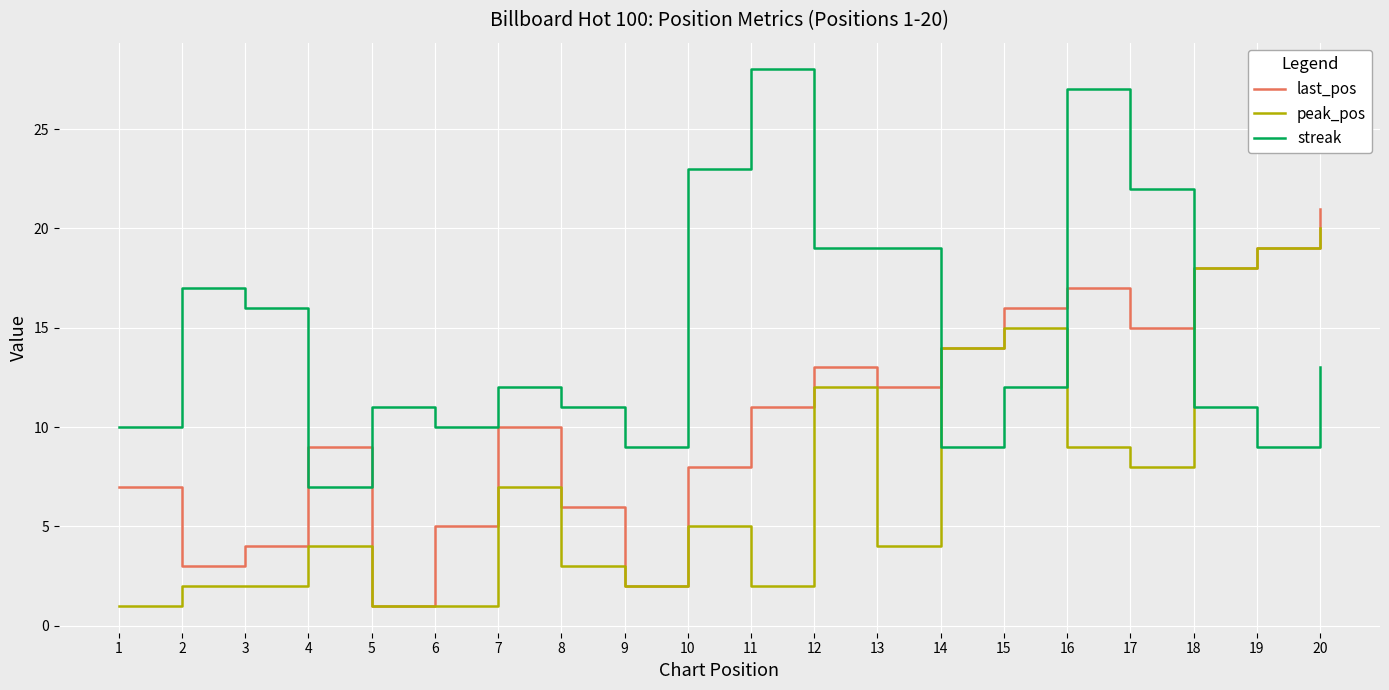

True or false: streak has a value of 9 at 9.

True